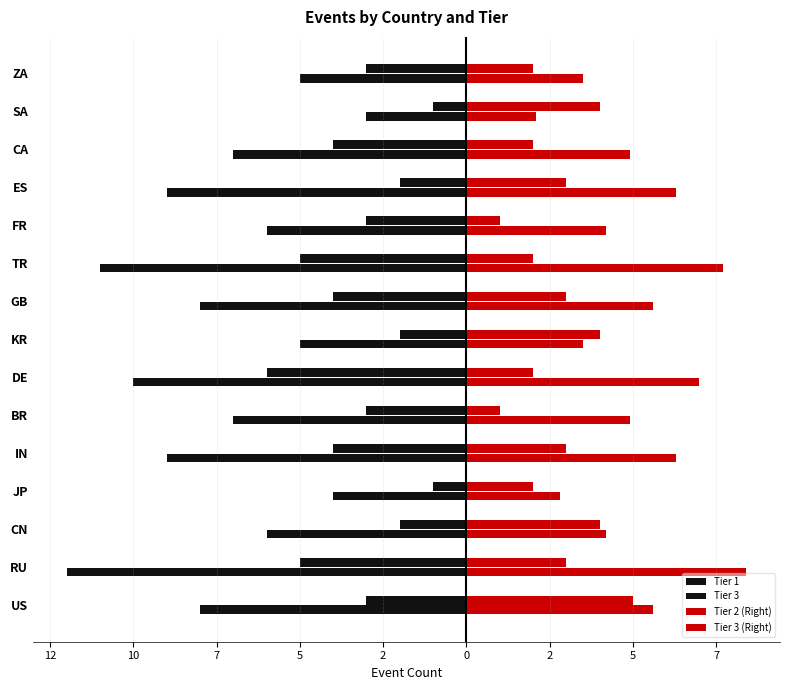

What are all the series names shown in the legend?

Tier 1, Tier 3, Tier 2 (Right), Tier 3 (Right)